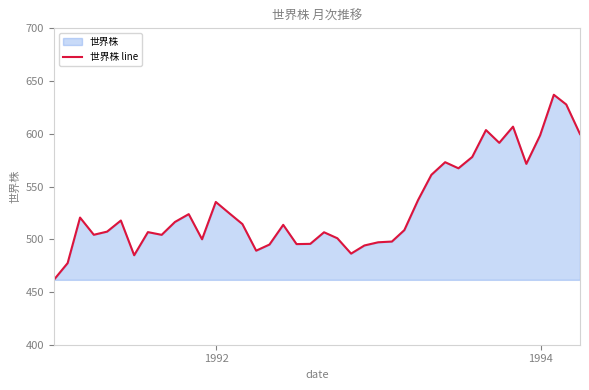

What is the minimum value shown in the chart?

461.5